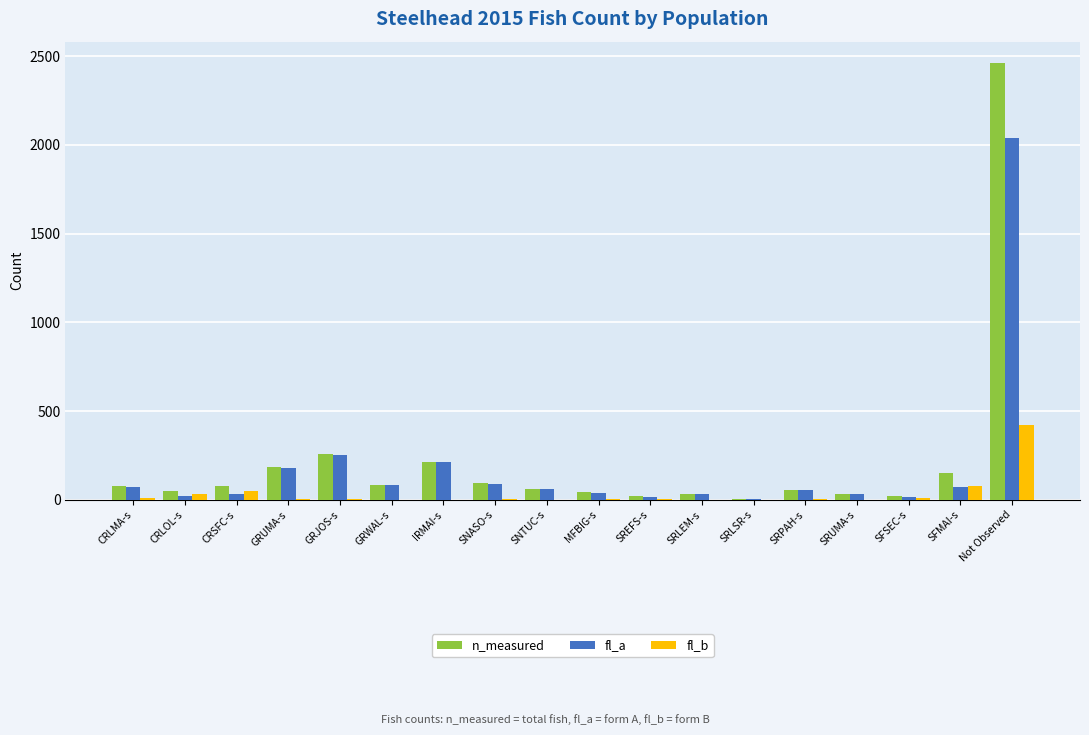

The value of fl_b at SRLSR-s is -282. True or false?

False